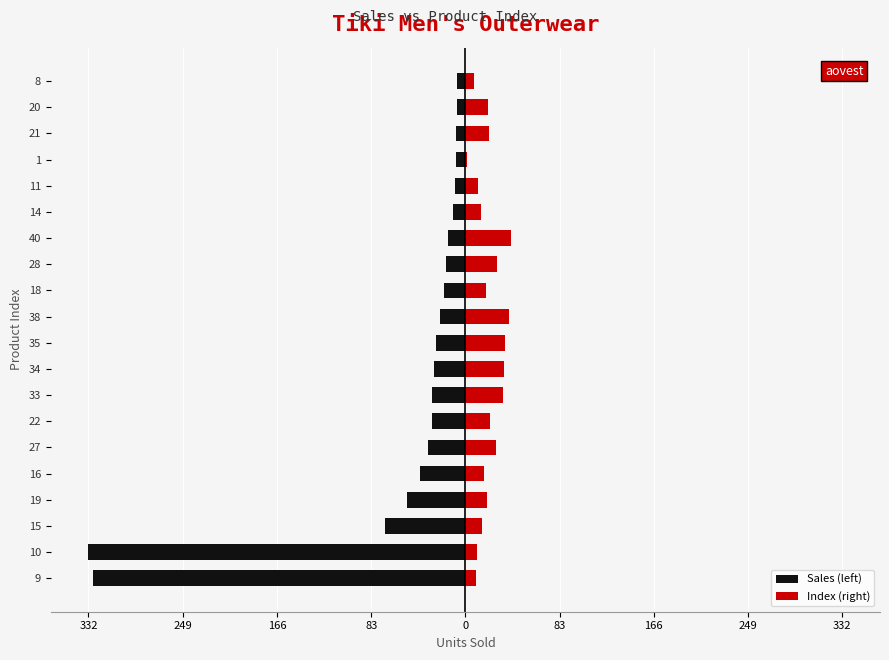

Reading left to right, what are all the values shown in this chart?

Sales (left): -328	-332	-71	-51	-40	-33	-29	-29	-28	-26	-22	-19	-17	-15	-11	-9	-8	-8	-7	-7
Index (right): 9	10	15	19	16	27	22	33	34	35	38	18	28	40	14	11	1	21	20	8